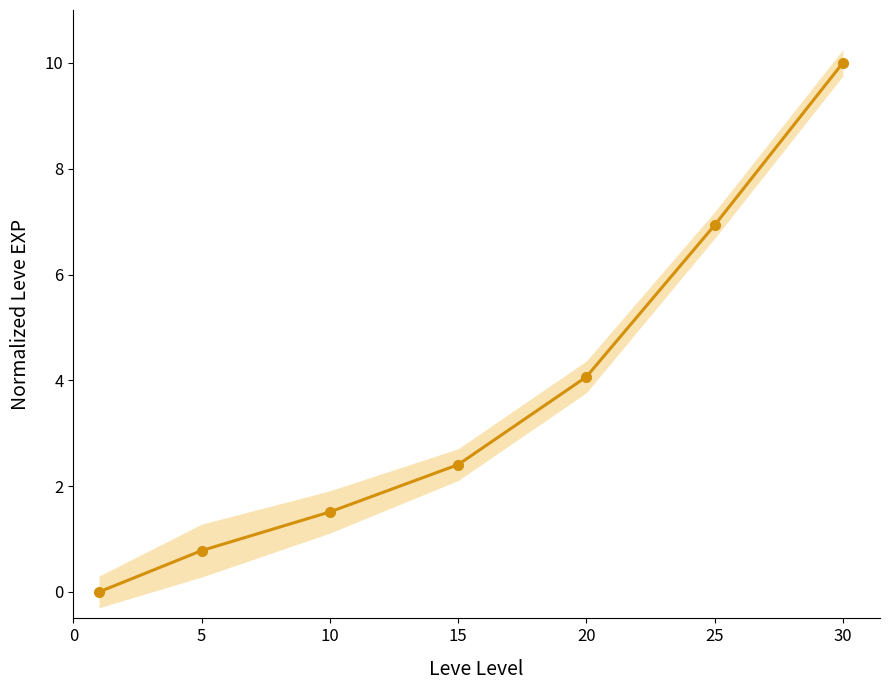

What is the difference between the values at 0 and 25?

6.9